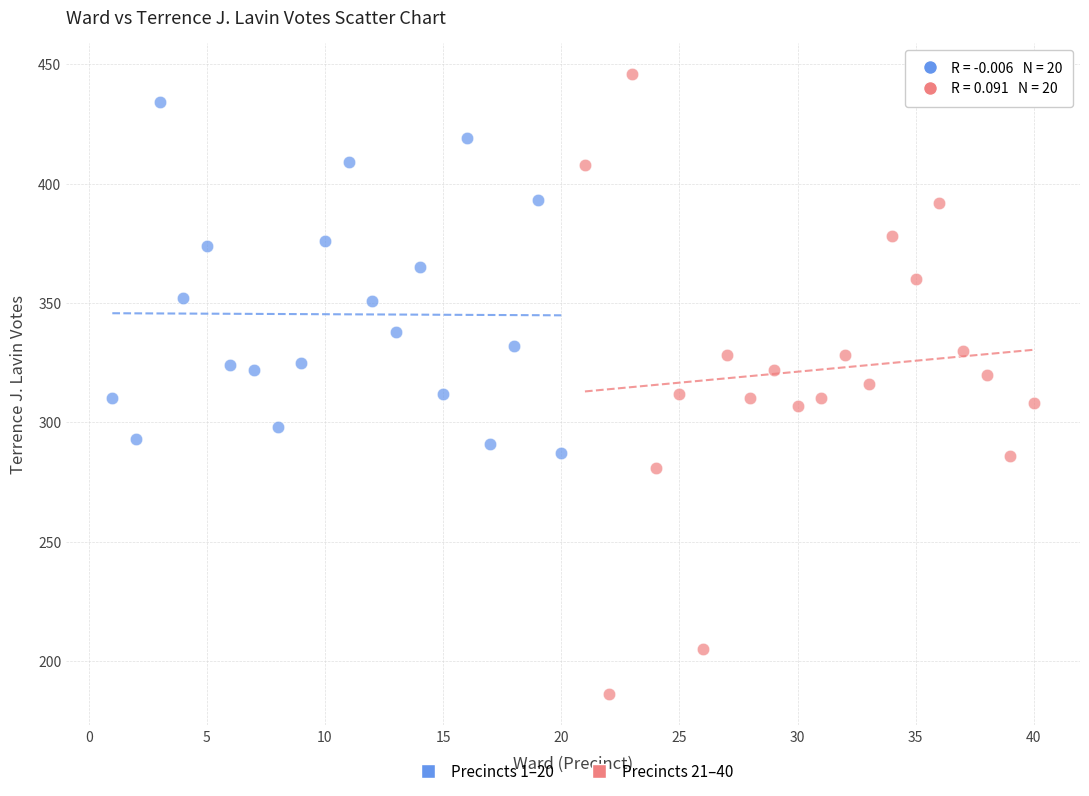

Which series contains the lowest Y value?

Precincts 21–40